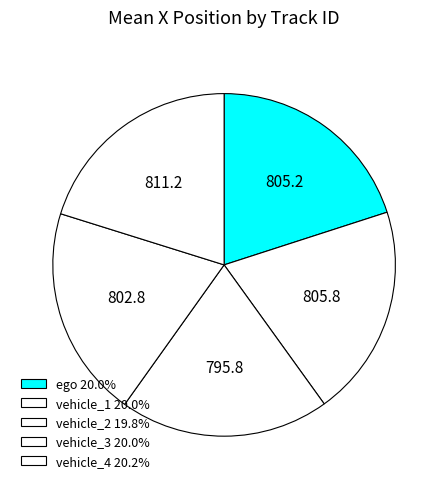

How many slices are in this pie chart?

5